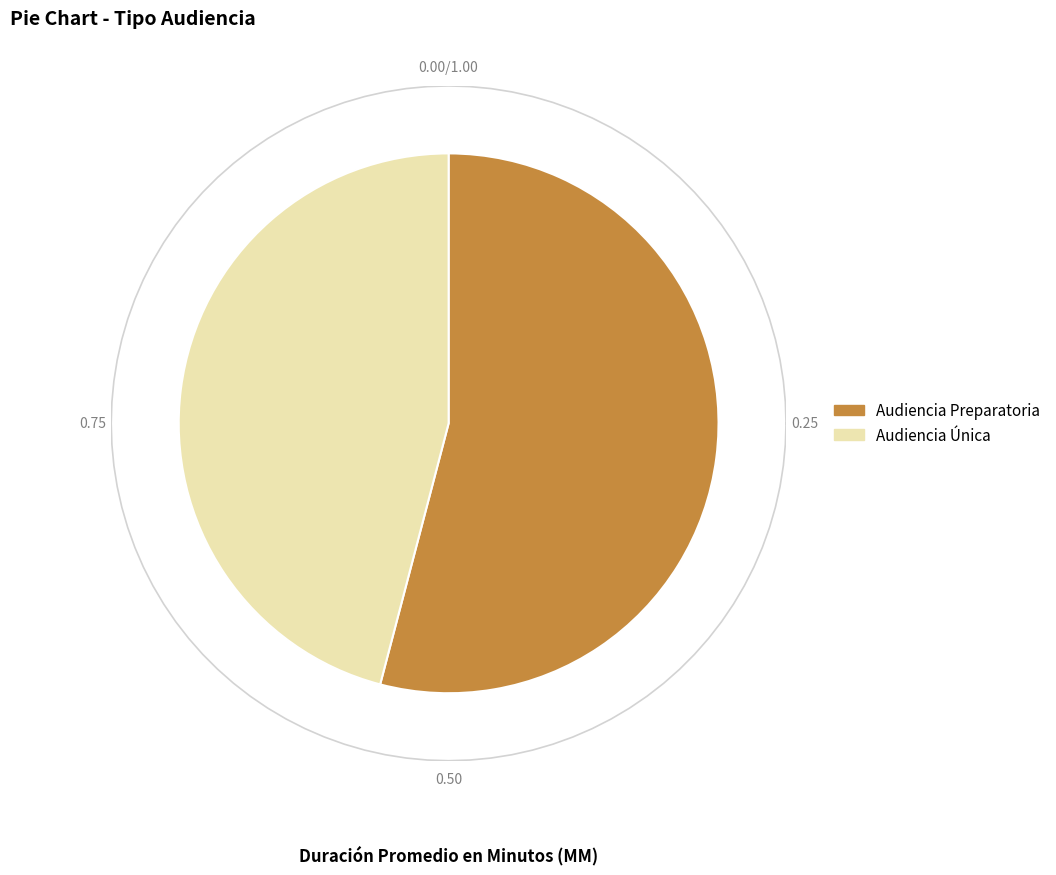

Rank the categories by value from lowest to highest.

Audiencia Única, Audiencia Preparatoria